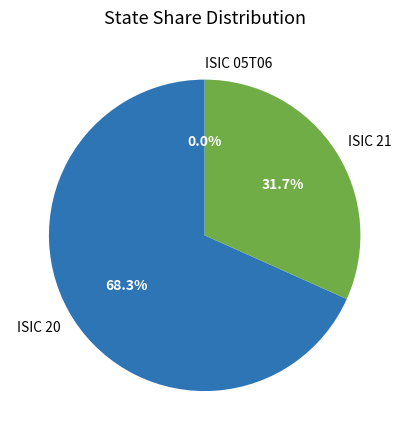

Which slice is the largest?

ISIC 20